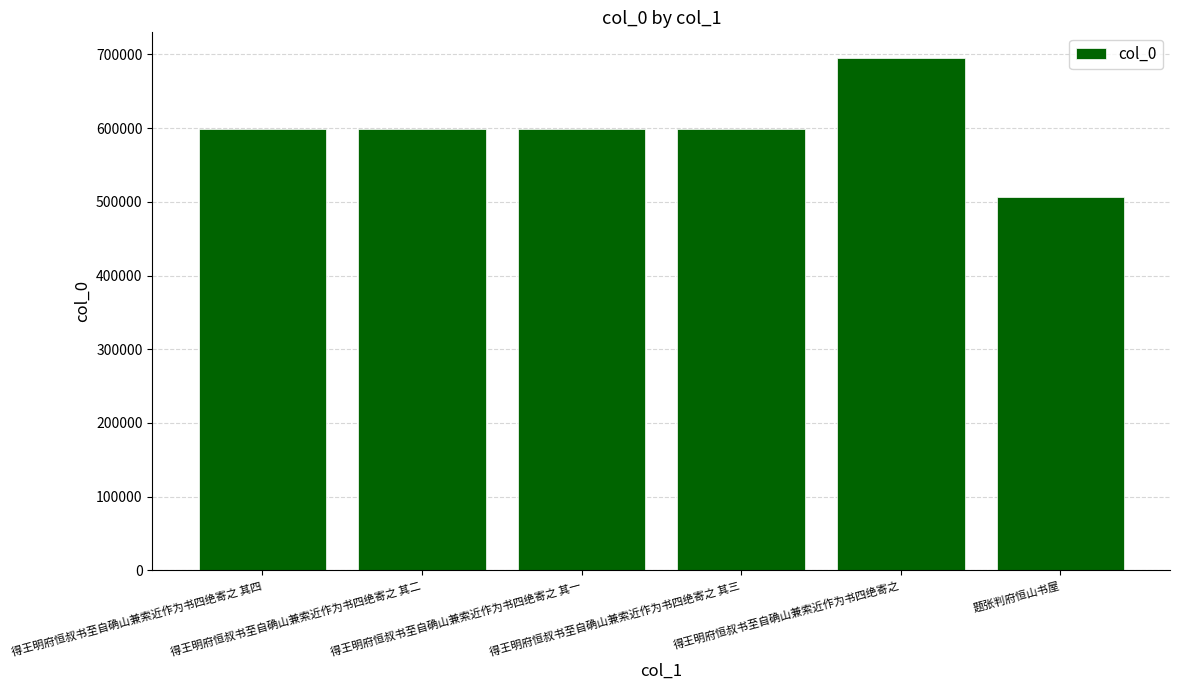

What is the value of the 5th bar from the left?

695135